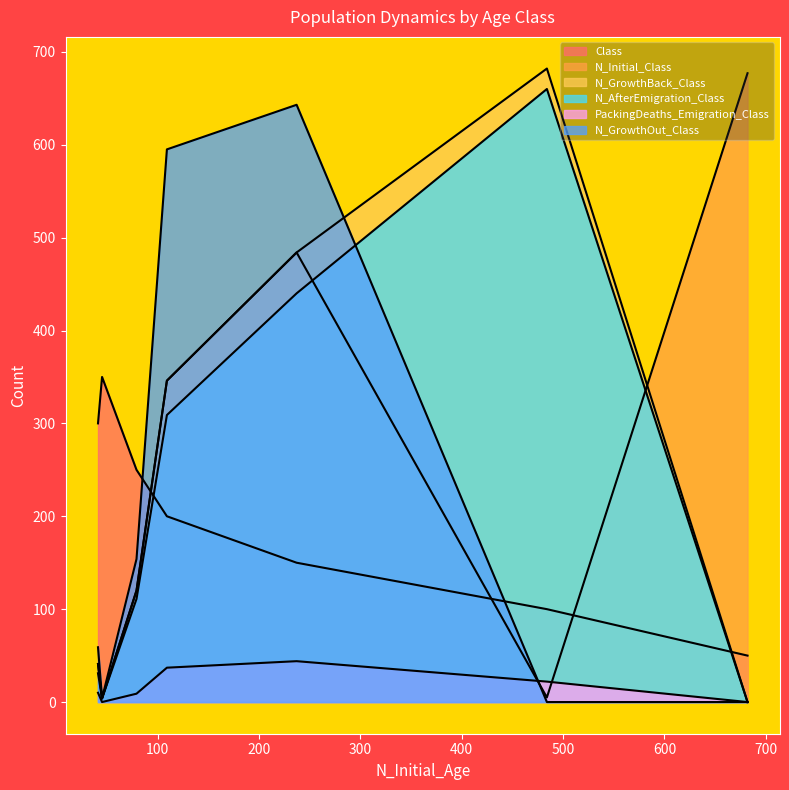

At how many categories does at least one series exceed 442?

4